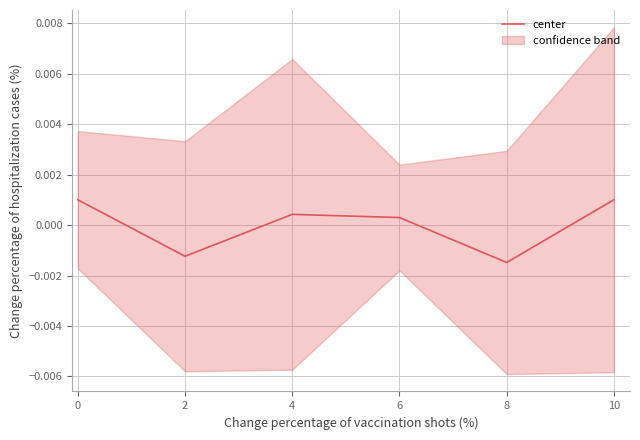

Does the chart have visible grid lines?

Yes